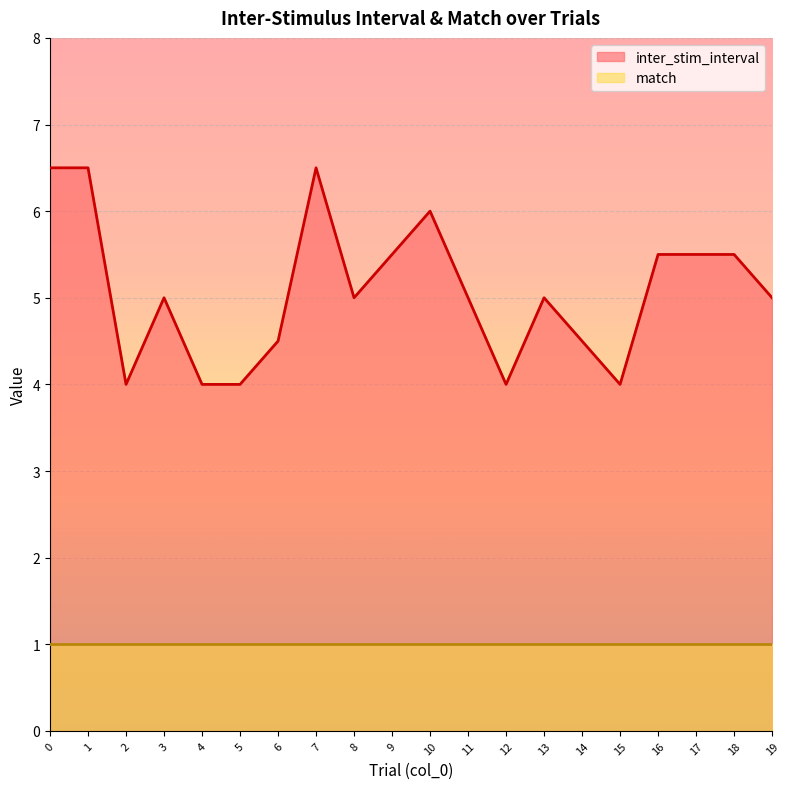

List the labels in order of value, smallest first.

2, 4, 5, 12, 15, 6, 14, 3, 8, 11, 13, 19, 9, 16, 17, 18, 10, 0, 1, 7